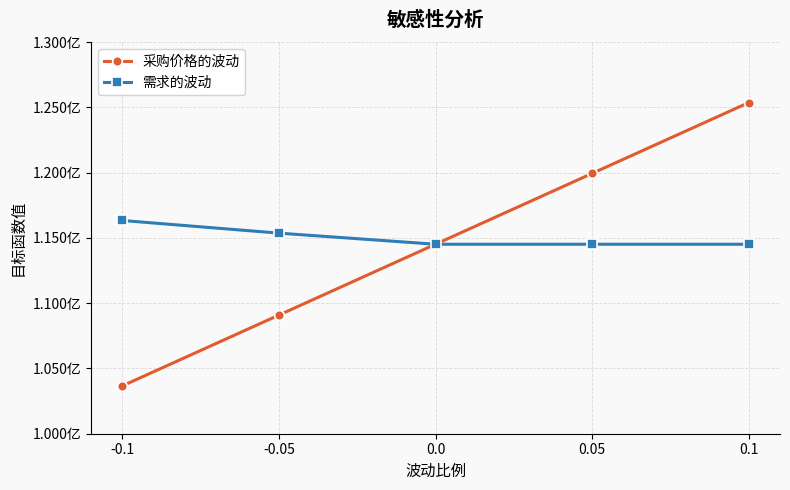

What is the minimum value shown in the chart?

103664733.0